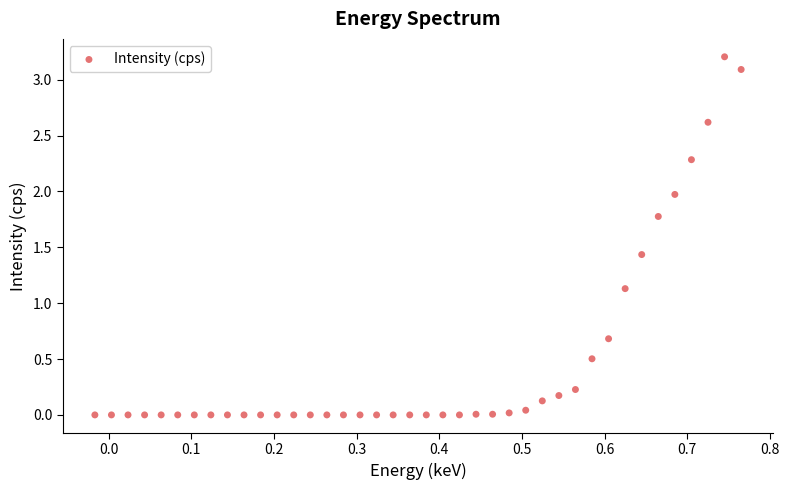

What is the range of Y values (max minus min)?

3.2